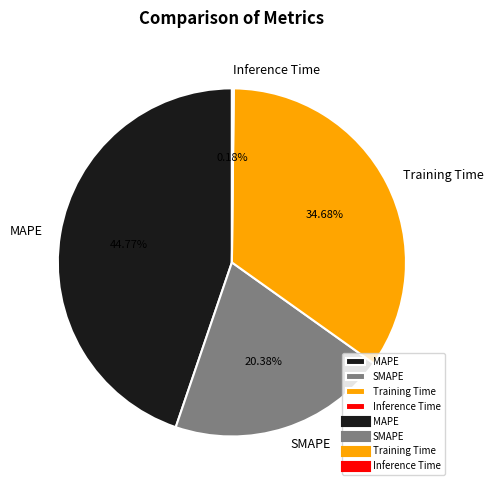

Is there any slice that represents more than half of the pie?

No